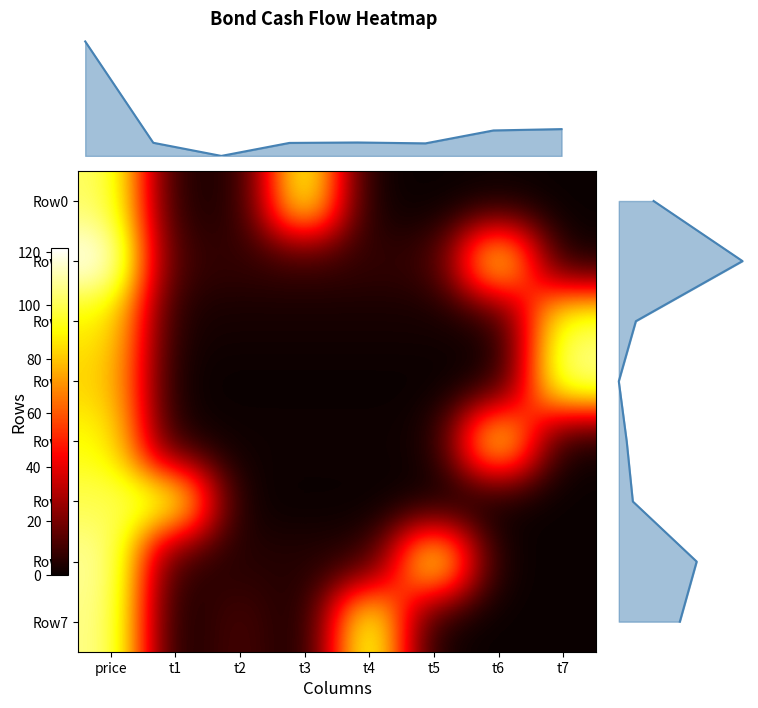

The value of Row4 at t7 is 50.6. True or false?

False